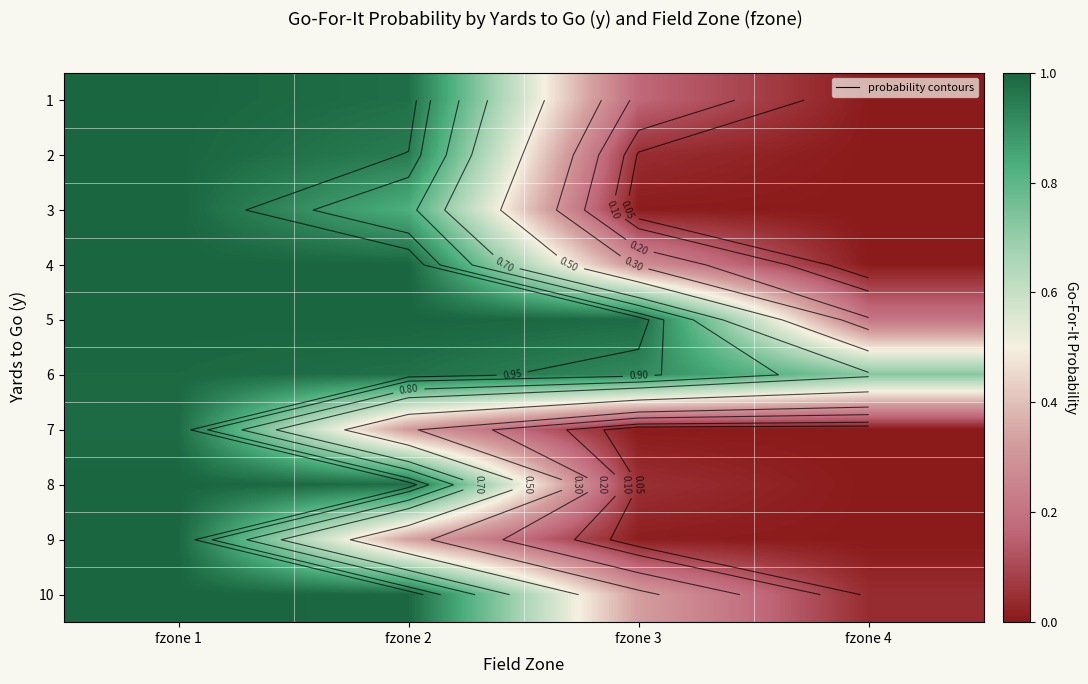

True or false: 1 has a value of 0.0 at fzone 4.

True